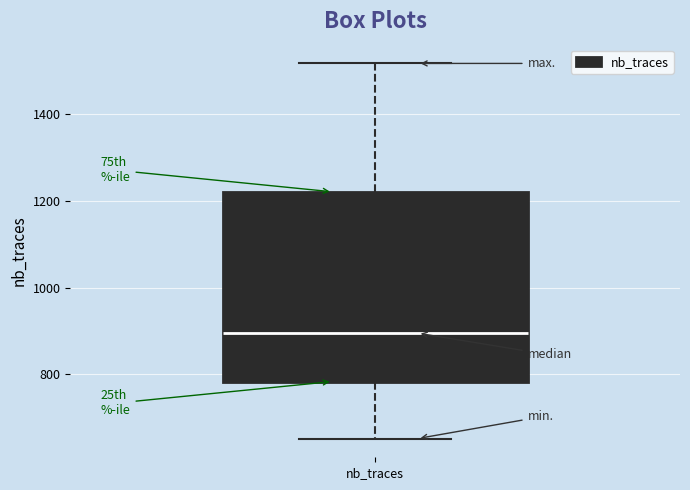

Where does the median line of the box for nb_traces sit on the y-axis? The values are not printed on the chart, so give them approximately, as read against the axis.

900